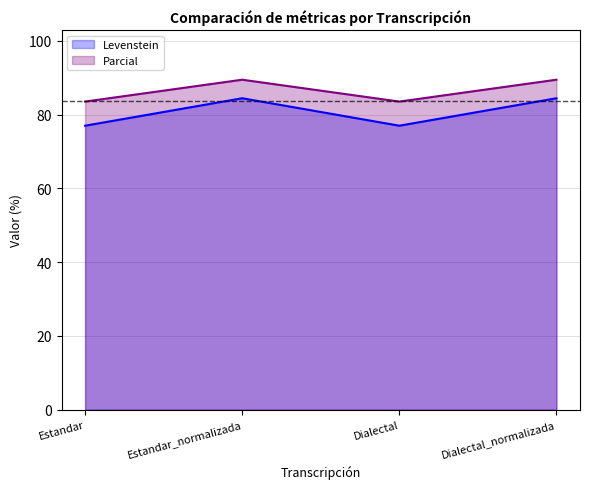

Which series changed the most between Estandar and Dialectal_normalizada?

Levenstein